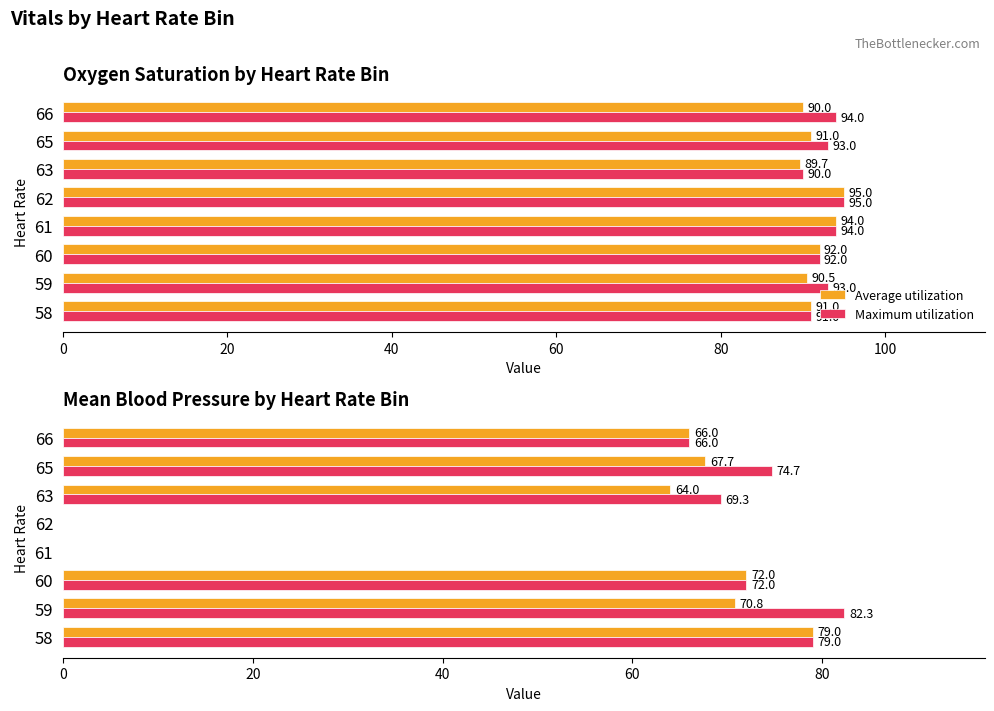

At how many categories does at least one series exceed 59?

6